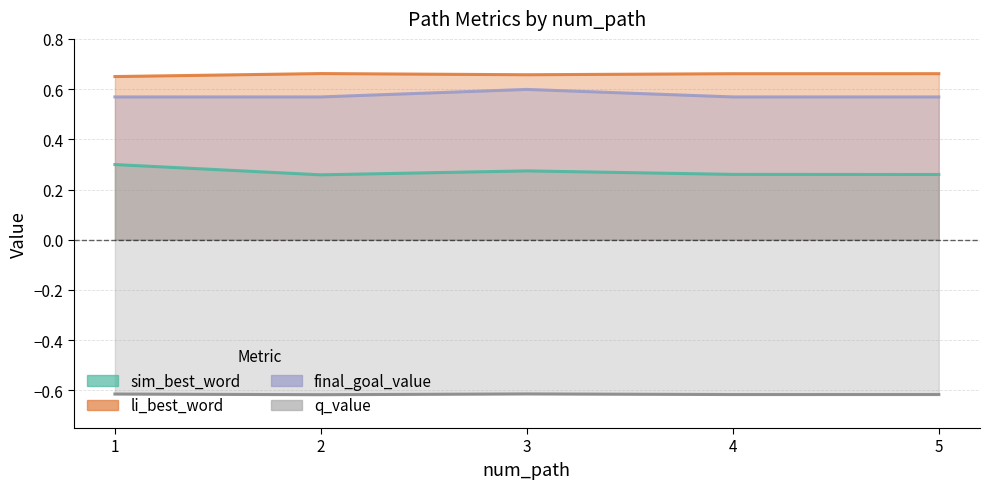

At how many categories does at least one series exceed 0?

5